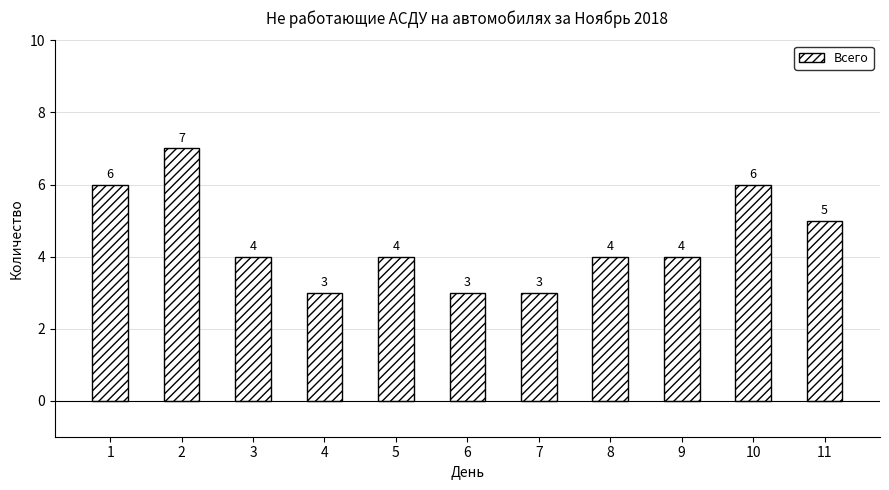

Are the bars horizontal?

No